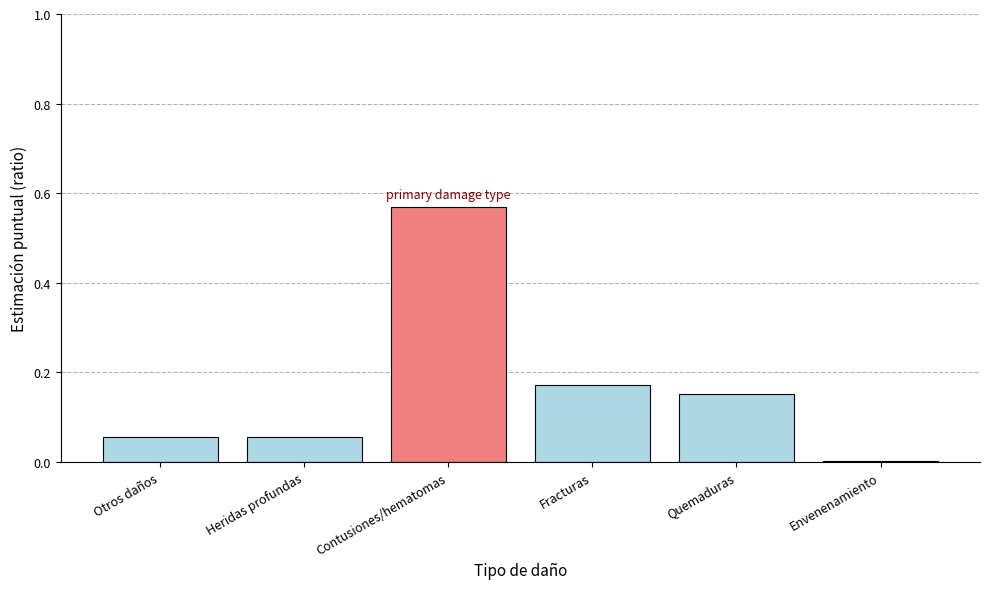

What is the sum of all values?

1.0